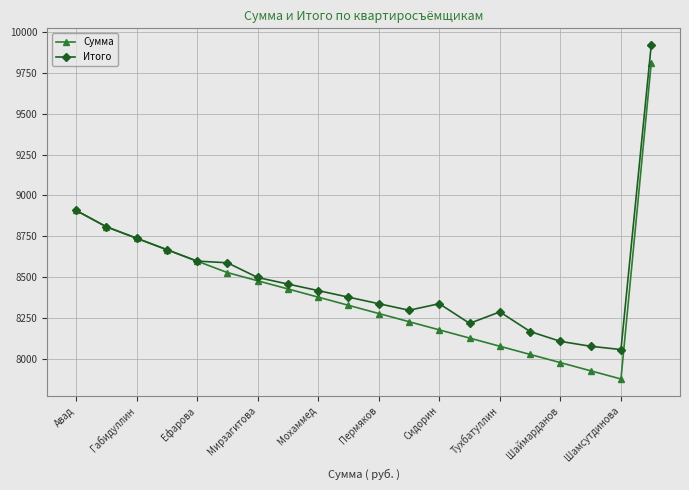

Which series has the widest spread of values?

Сумма